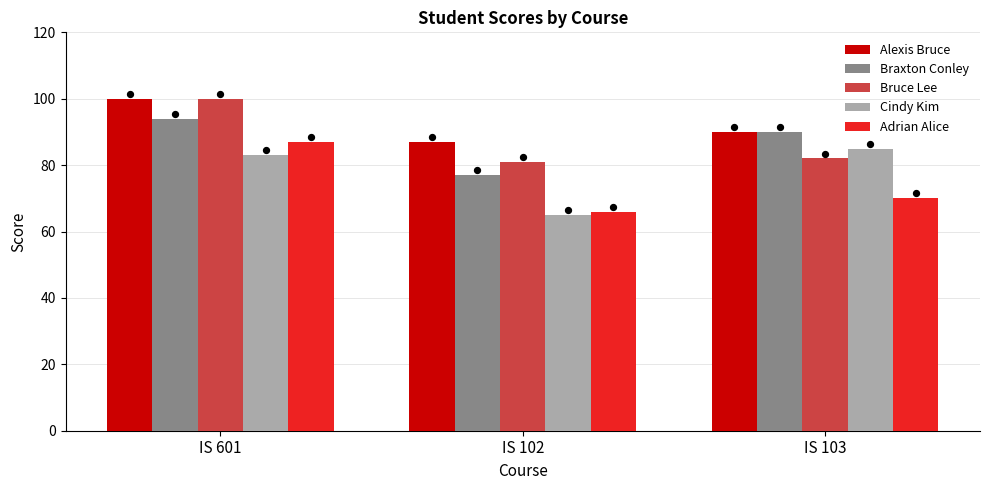

Which series has the largest total across all categories?

Alexis Bruce